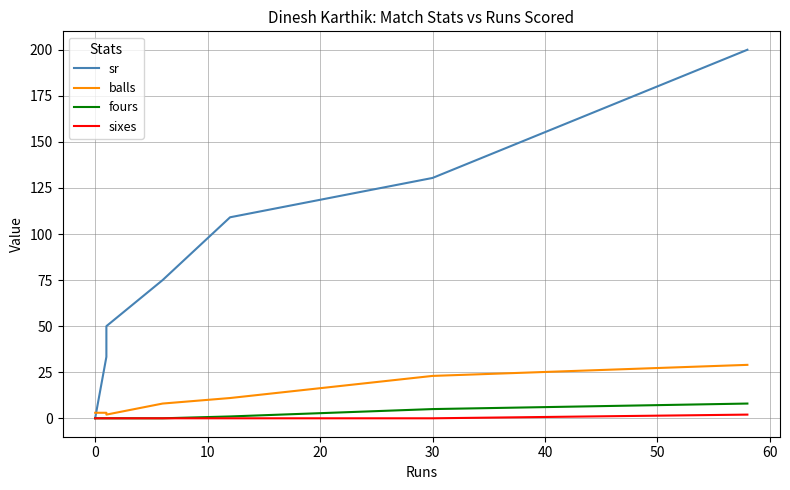

What is the value of the fours point at the 7th from the left?

8.0